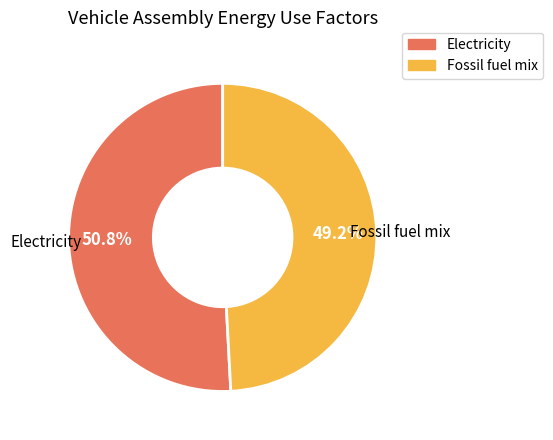

Count the number of slices in the pie.

2